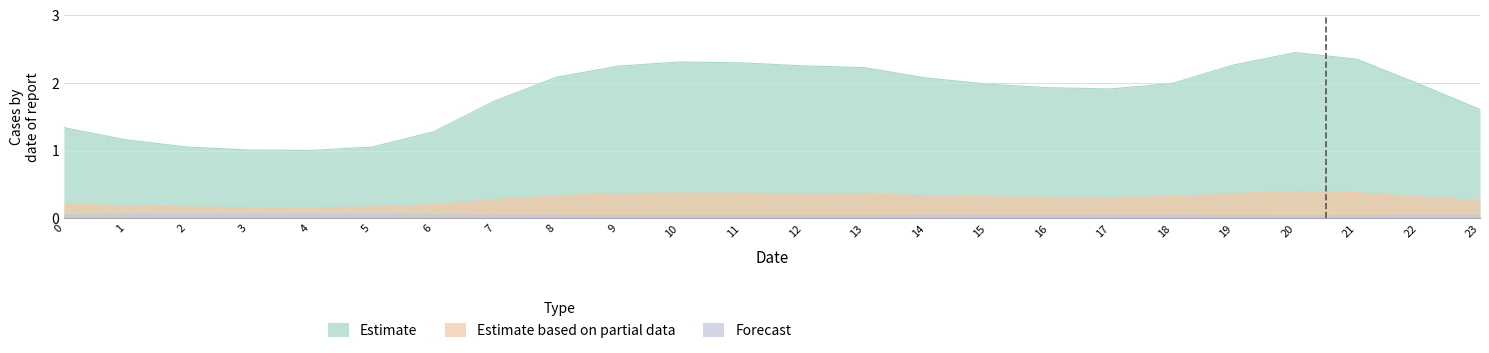

True or false: Estimate based on partial data and Estimate cross at least once.

False